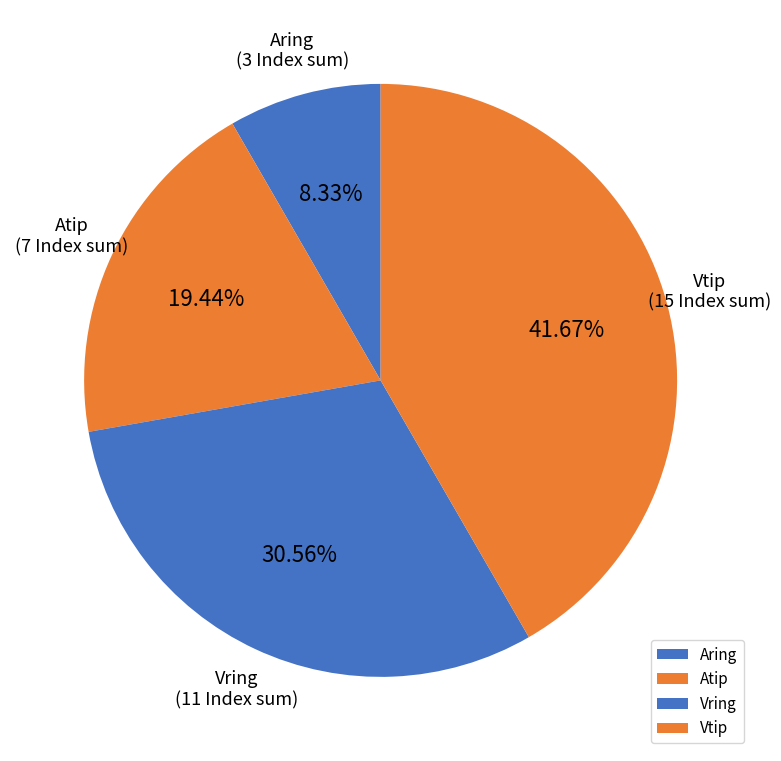

To the nearest percent, what is the difference between the largest and smallest slice percentages?

33%